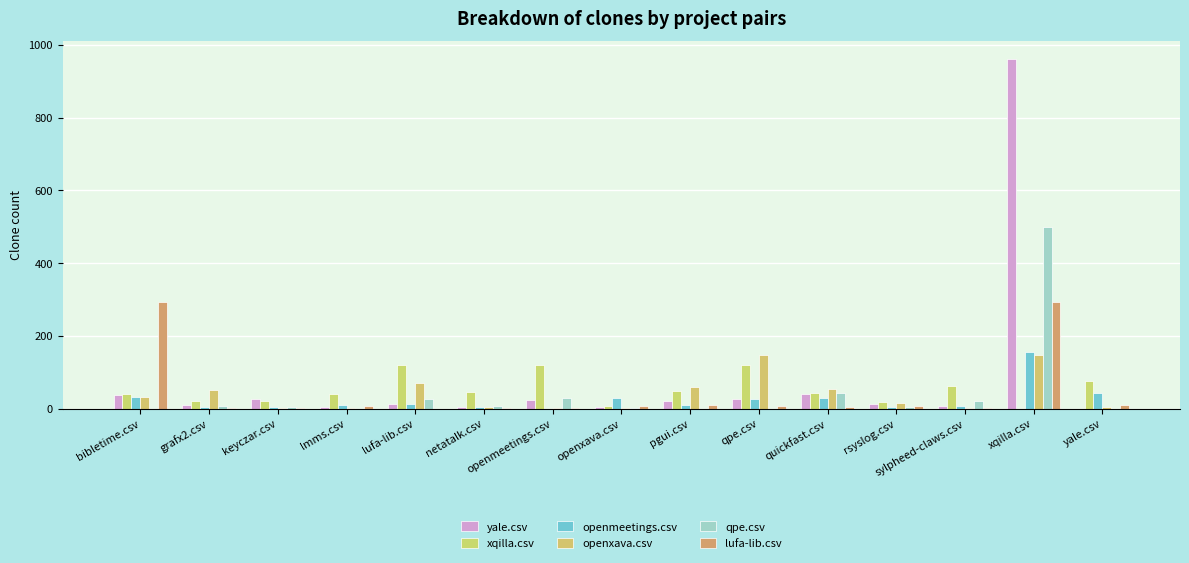

The openxava.csv series shows 94 at pgui.csv. True or false?

False